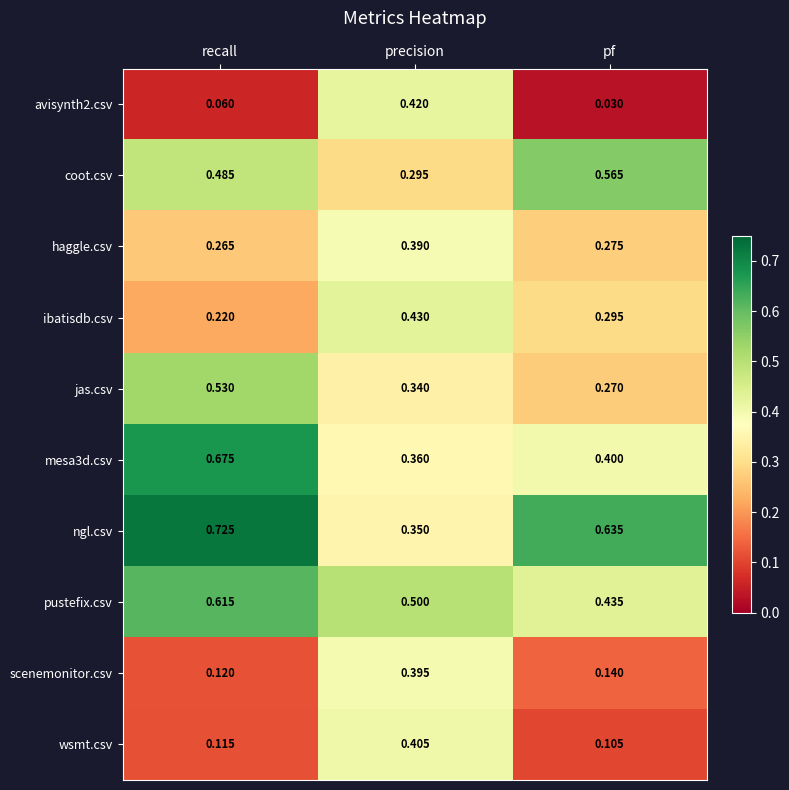

At which category does the chart reach its minimum across all series?

pf